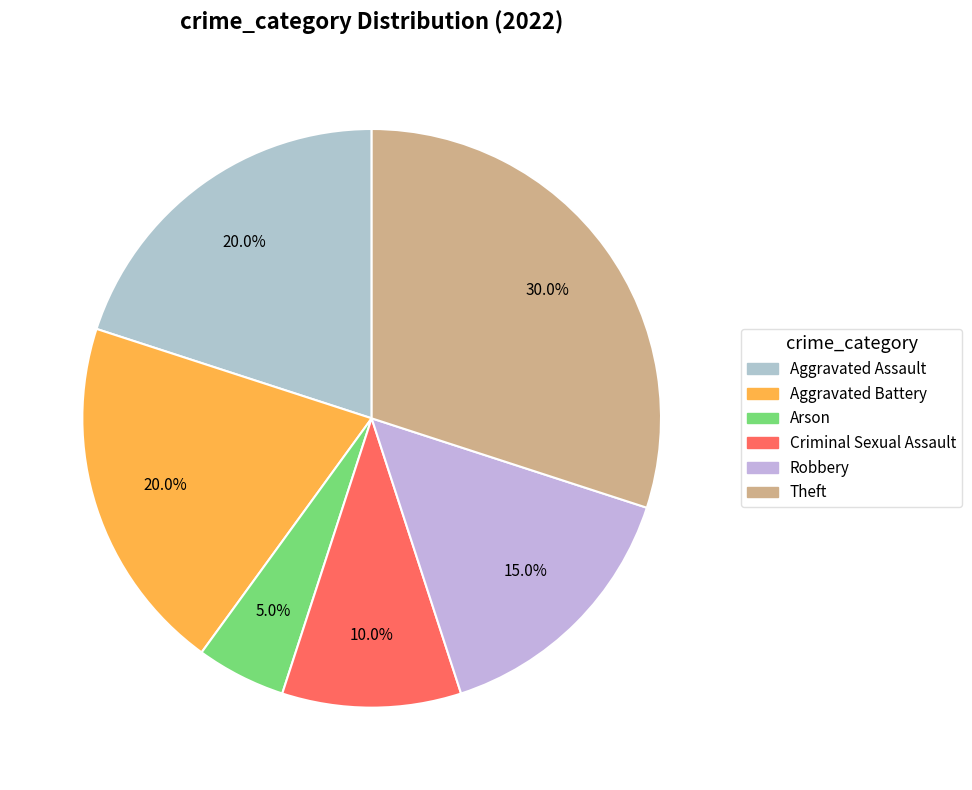

What percentage is NOT represented by Criminal Sexual Assault?

90.0%